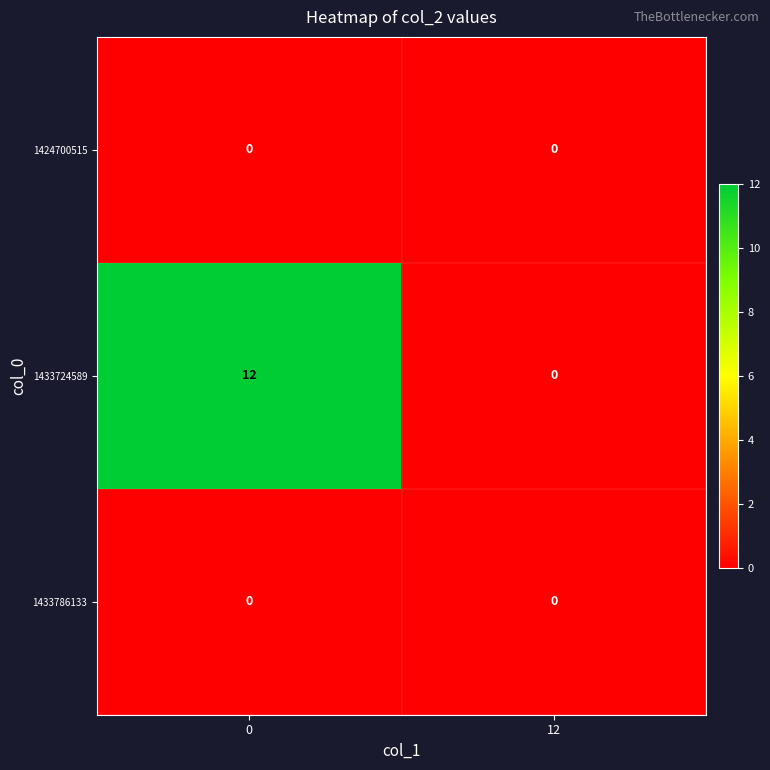

What is the spread (max minus min) of values at 0?

12